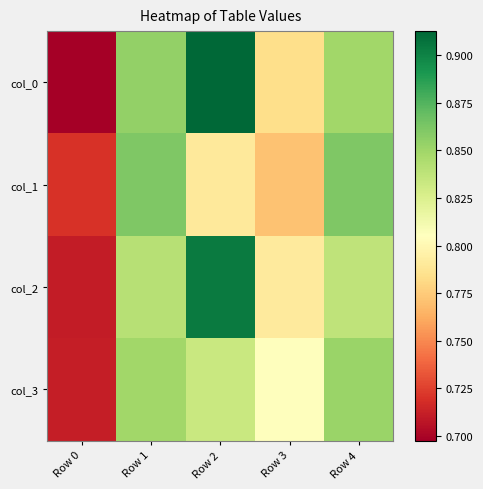

Reading left to right, transcribe all the data shown in this chart.

col_0: Row 0=0.7	Row 1=0.9	Row 2=0.9	Row 3=0.8	Row 4=0.8
col_1: Row 0=0.7	Row 1=0.9	Row 2=0.8	Row 3=0.8	Row 4=0.9
col_2: Row 0=0.7	Row 1=0.8	Row 2=0.9	Row 3=0.8	Row 4=0.8
col_3: Row 0=0.7	Row 1=0.8	Row 2=0.8	Row 3=0.8	Row 4=0.9